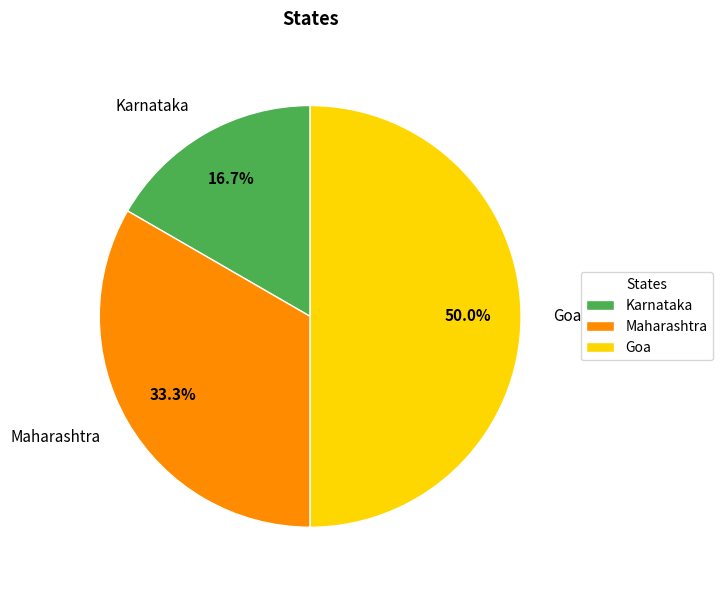

Combined, do Goa and Karnataka account for over 50%?

Yes